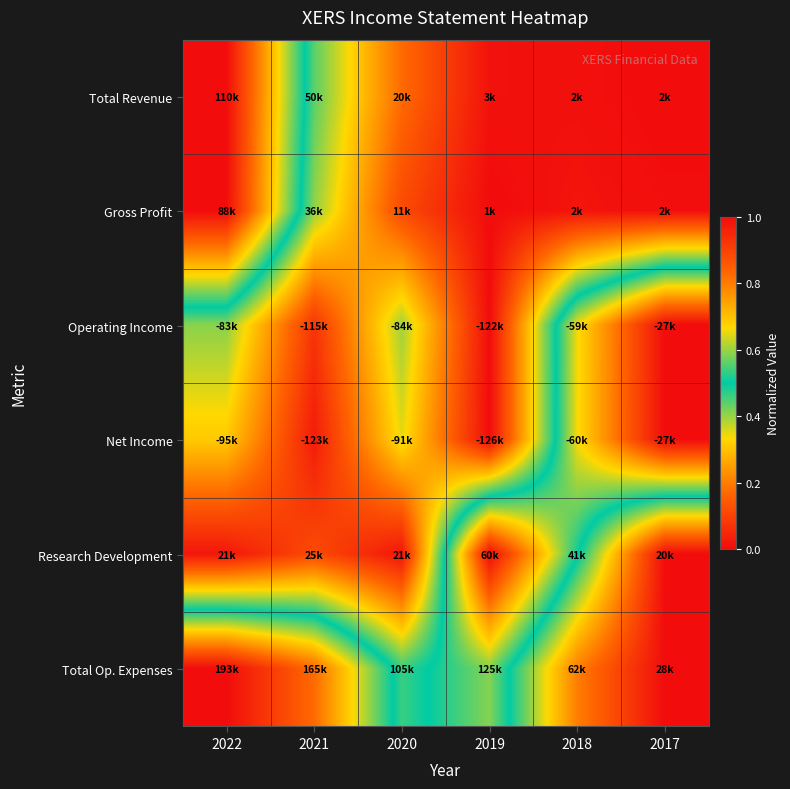

Which series has the largest total across all categories?

Total Op. Expenses